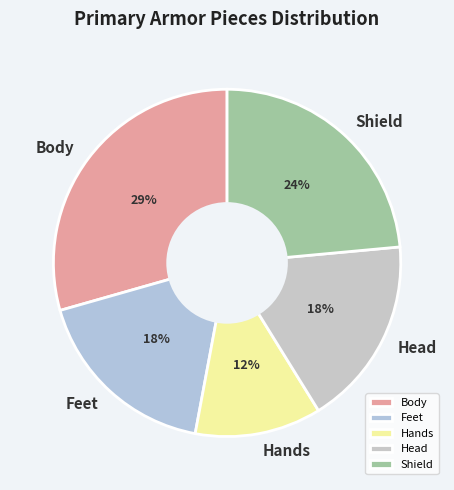

To the nearest percent, what is the average slice percentage?

20%